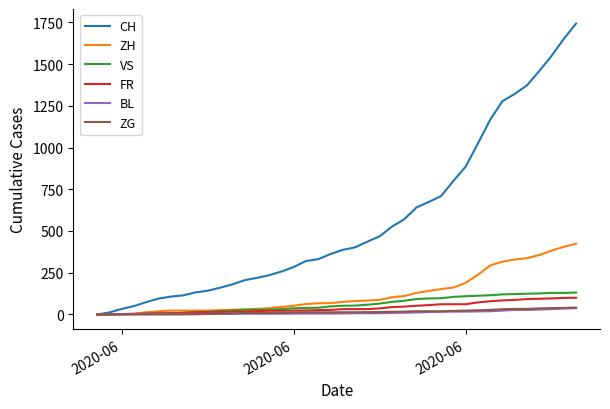

Which series has the largest total across all categories?

CH